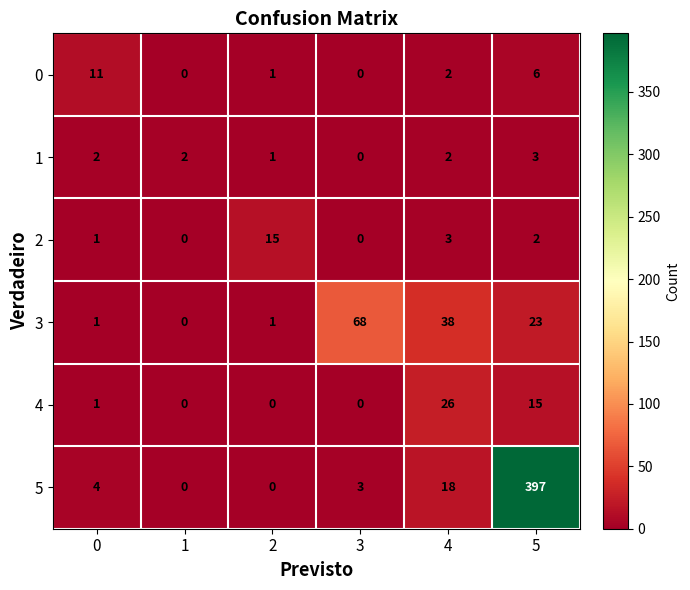

Which series has the largest range (max minus min)?

5